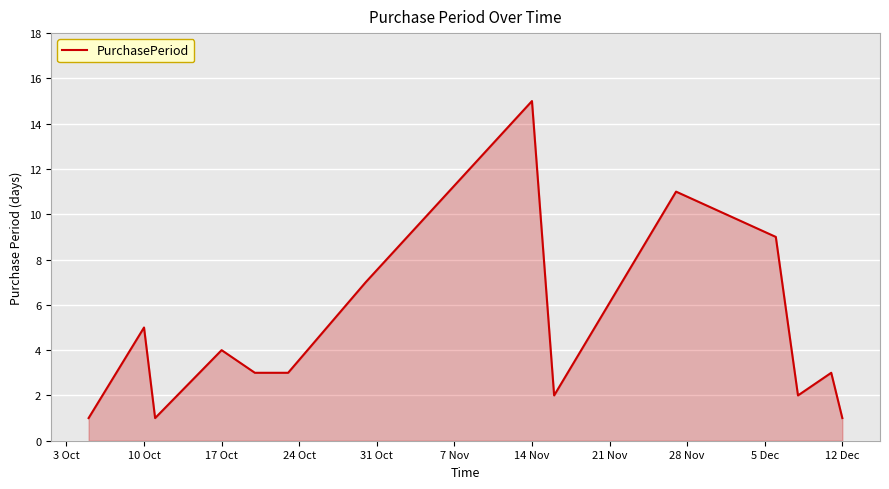

What is the greatest value displayed?

15